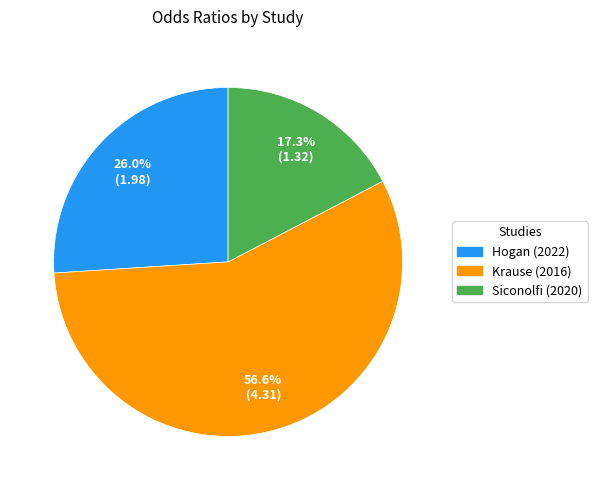

What percentage do Hogan (2022) and Krause (2016) together represent?

82.7%